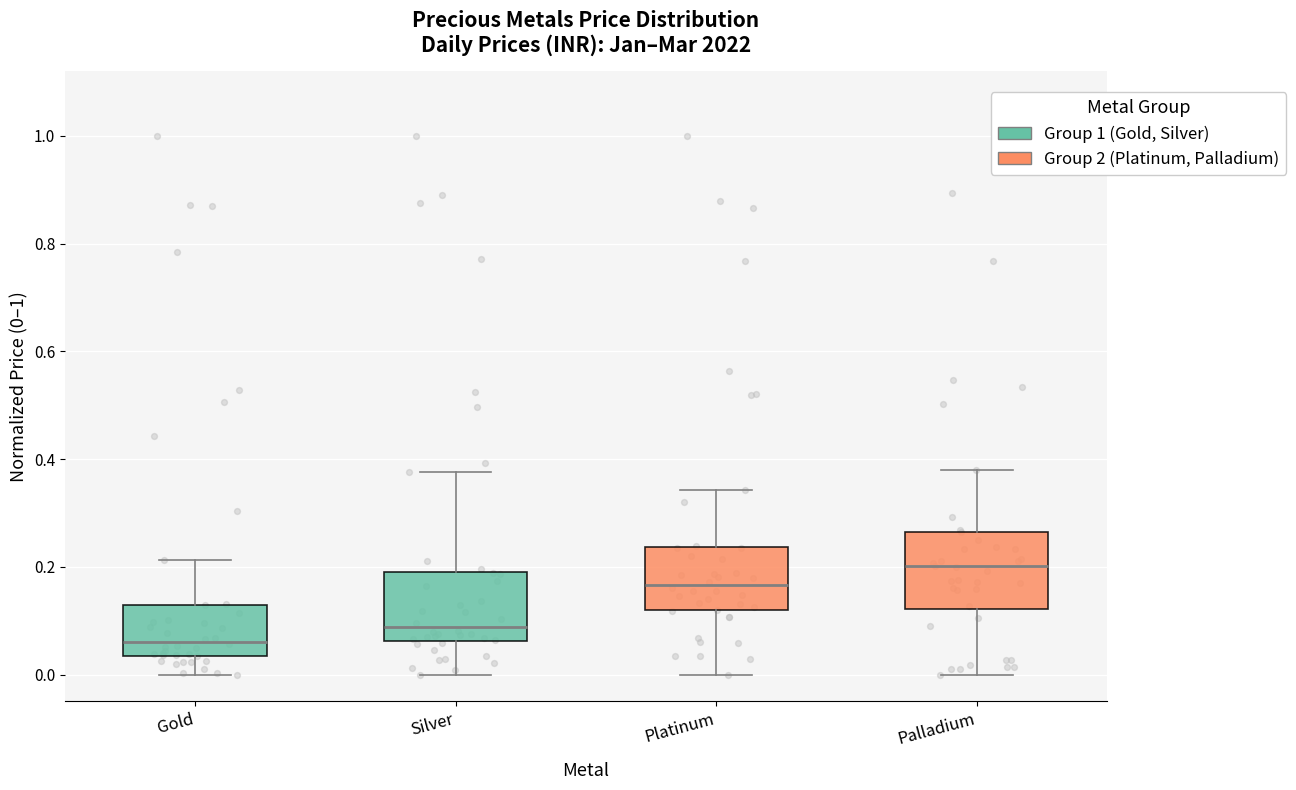

Reading left to right, read every box against the y-axis: the position of its median line, the range the box covers, and the ends of its whiskers. The values are not printed on the chart, so give them approximately, as read against the axis.

Gold: median 0.06, box 0.04 to 0.12, whiskers 0.00 to 0.22
Silver: median 0.08, box 0.06 to 0.20, whiskers 0.00 to 0.38
Platinum: median 0.16, box 0.12 to 0.24, whiskers 0.00 to 0.34
Palladium: median 0.20, box 0.12 to 0.26, whiskers 0.00 to 0.38